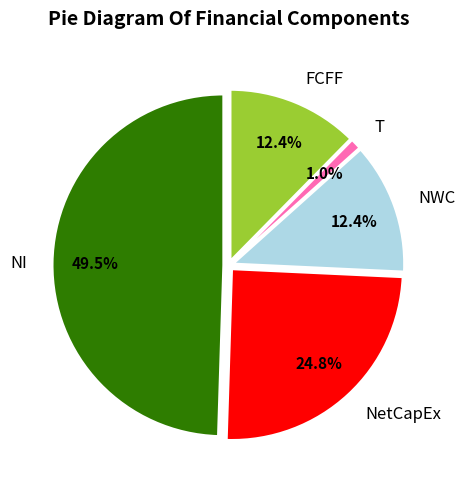

How many slices are in this pie chart?

5